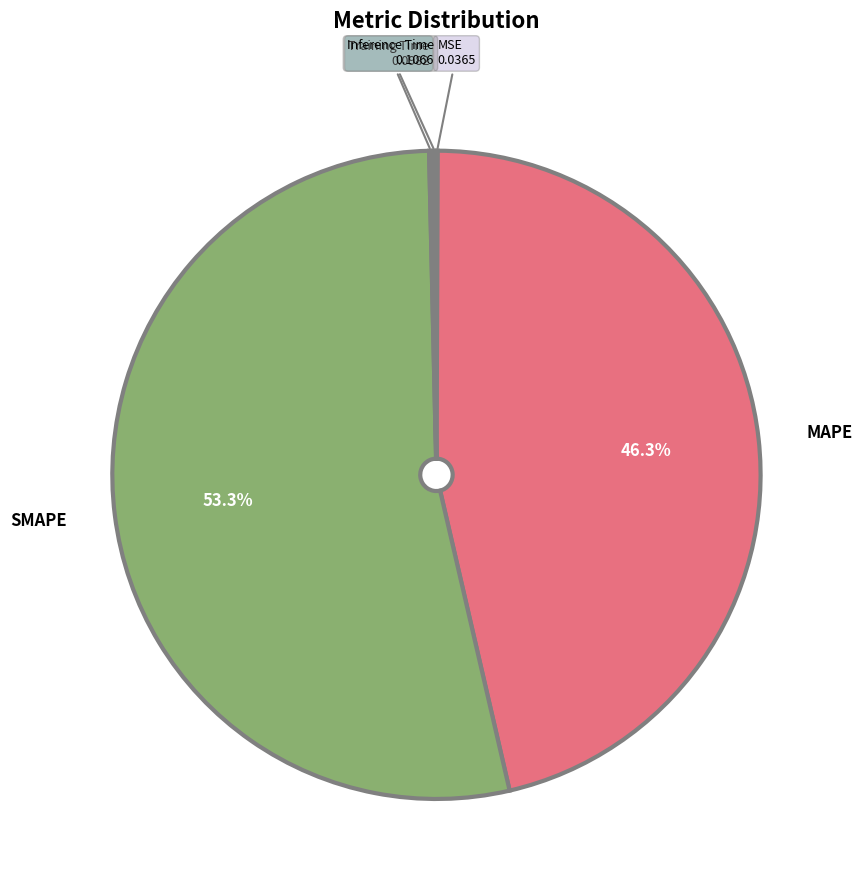

What is the largest slice in the pie chart?

SMAPE